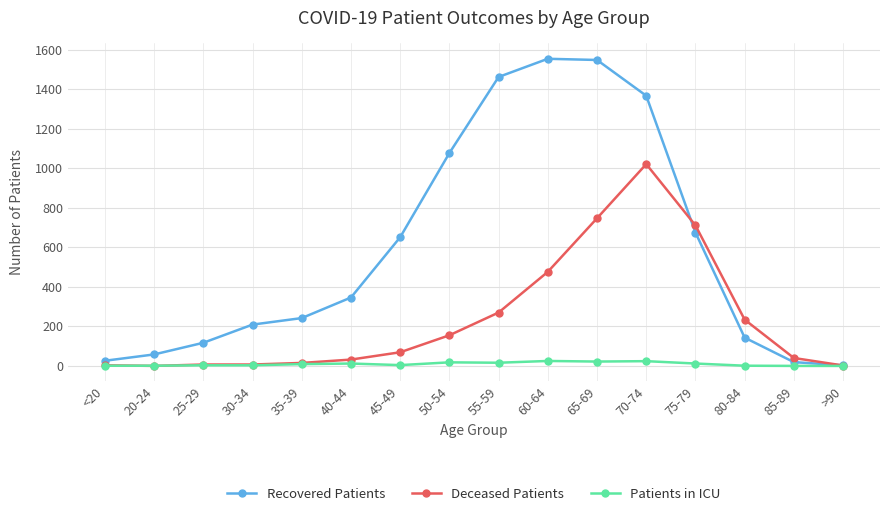

What is the difference between the maximum and minimum values in the Patients in ICU series?

25